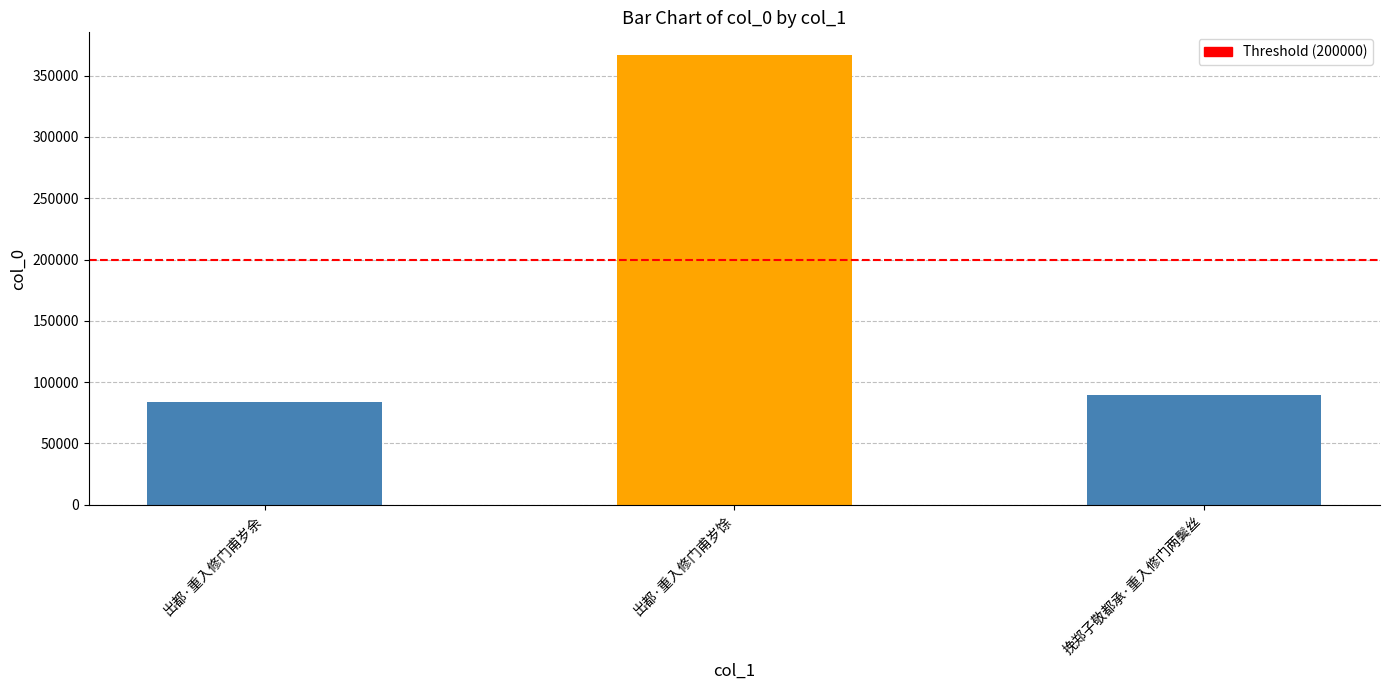

How many categories are shown in the chart?

3